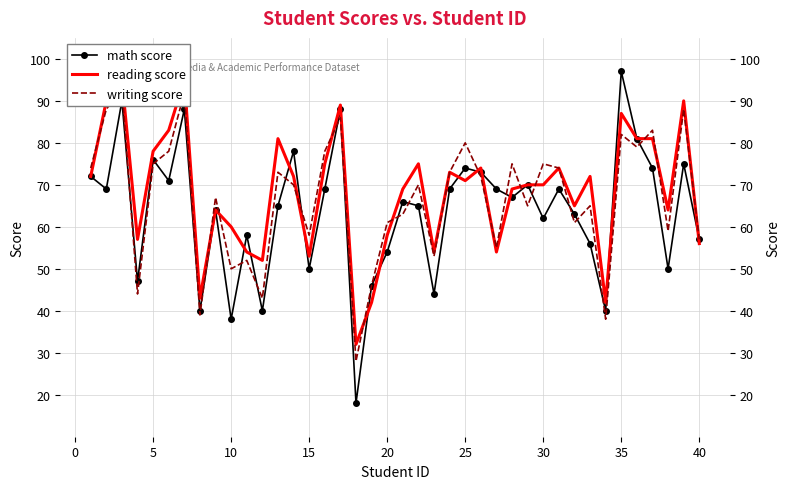

True or false: writing score has more than 2 interior local peaks.

True